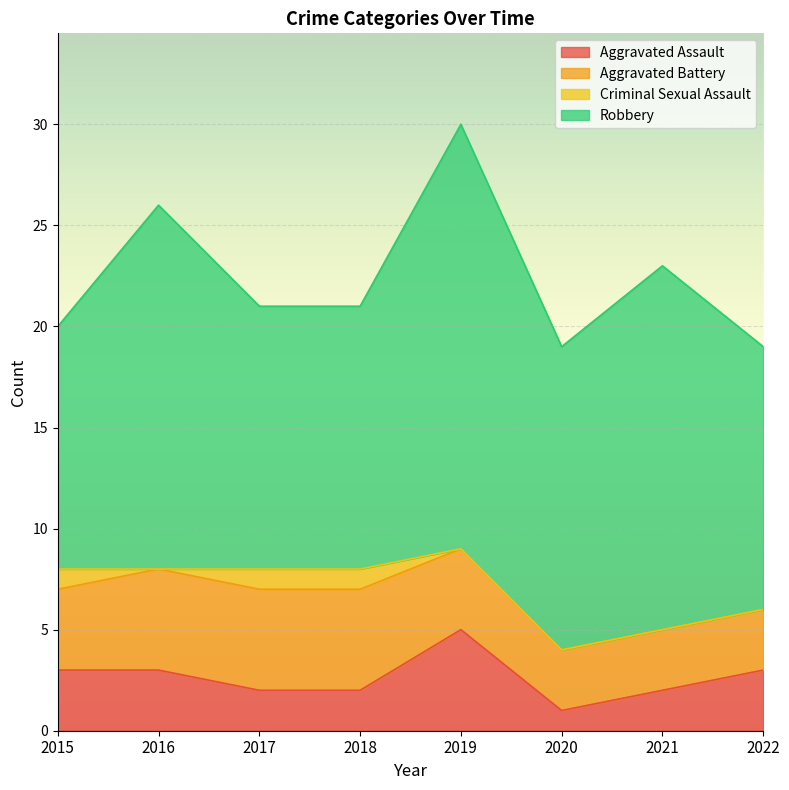

True or false: Criminal Sexual Assault and Aggravated Assault intersect in this chart.

False